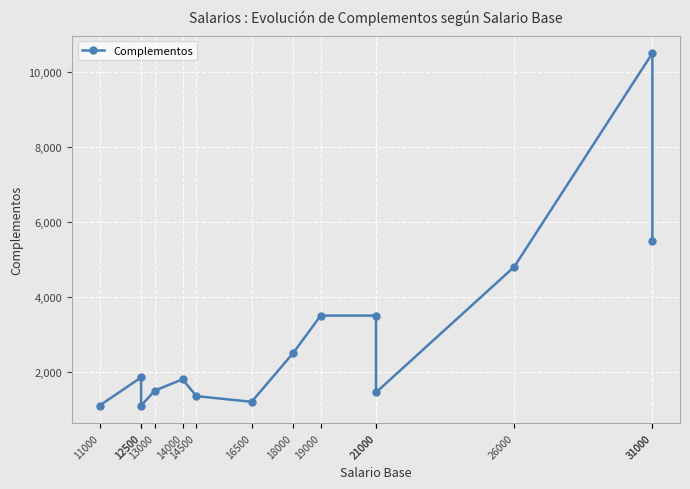

At which label does the data first exceed 1850?

18000